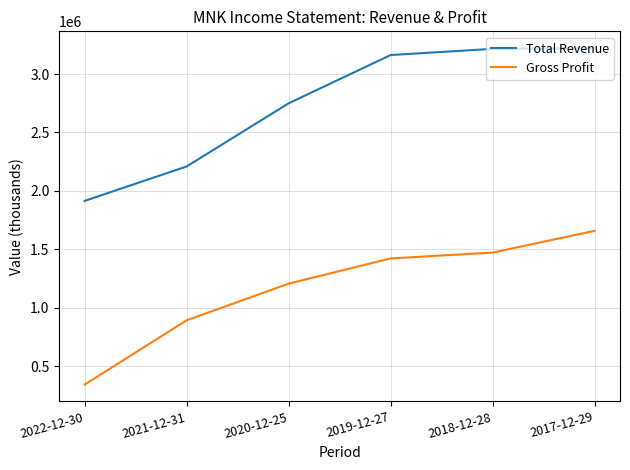

True or false: Total Revenue and Gross Profit intersect in this chart.

False